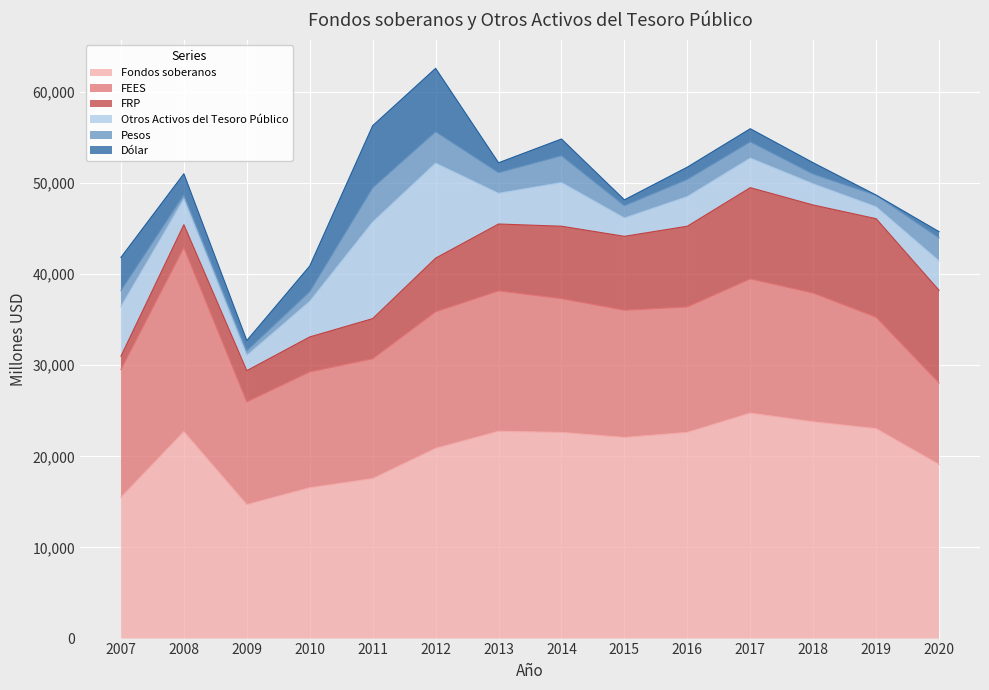

What is the value of the Pesos point at the 6th from the left?

3461